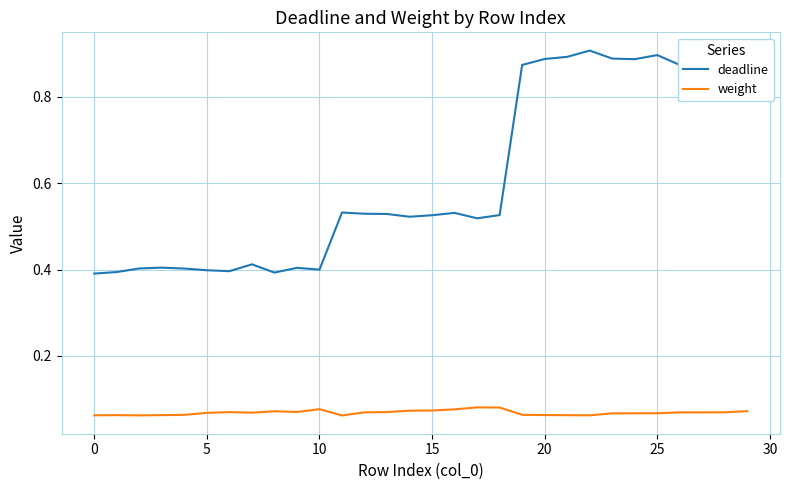

What is the average value of the deadline series?

0.6